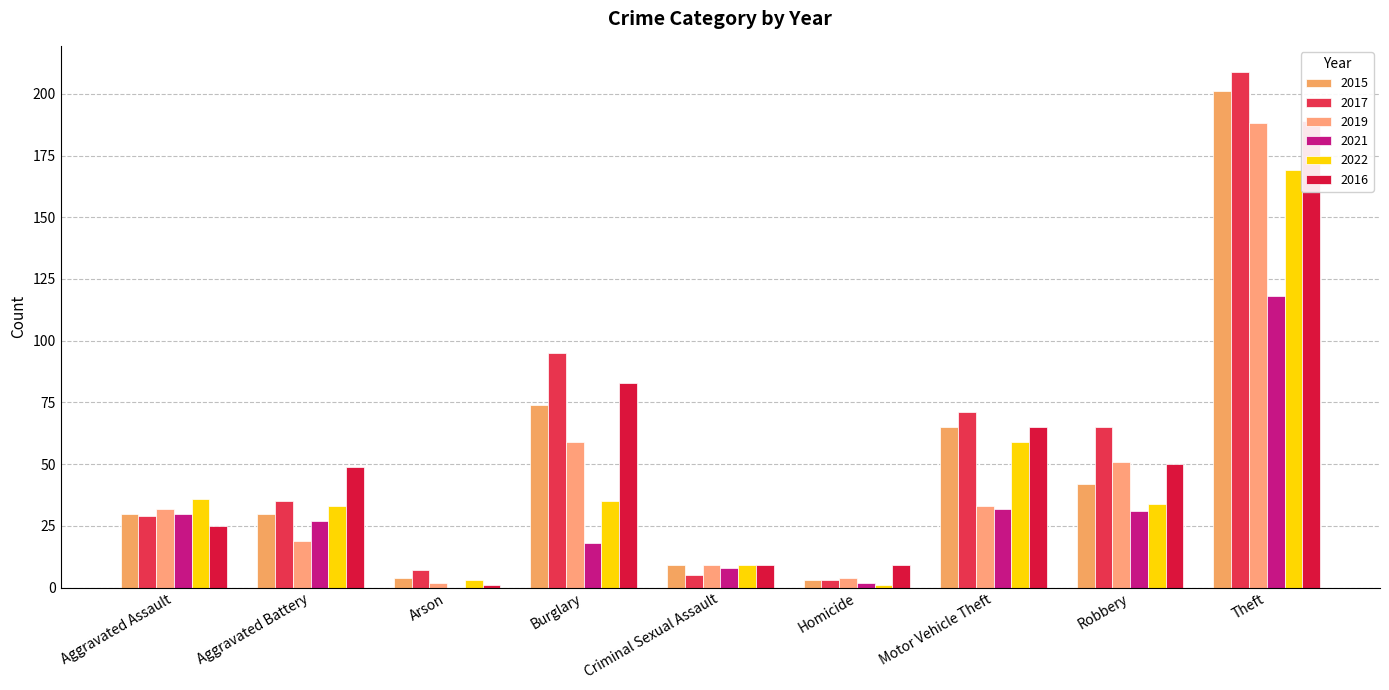

At which category is the sum across all series the highest?

Theft